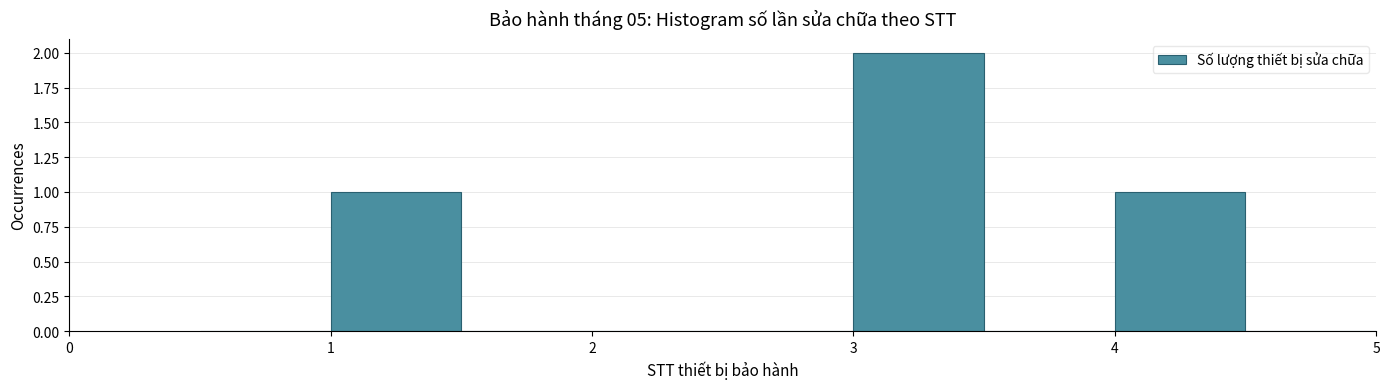

Which range on the x-axis has the tallest bar?

3.0 to 3.5